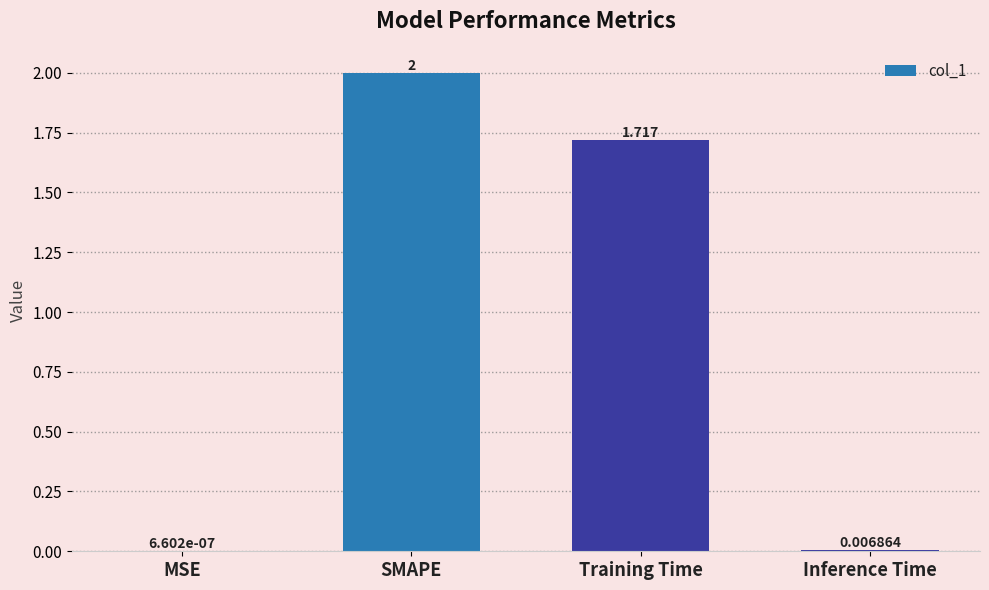

Which has a higher value, MSE or Training Time?

Training Time